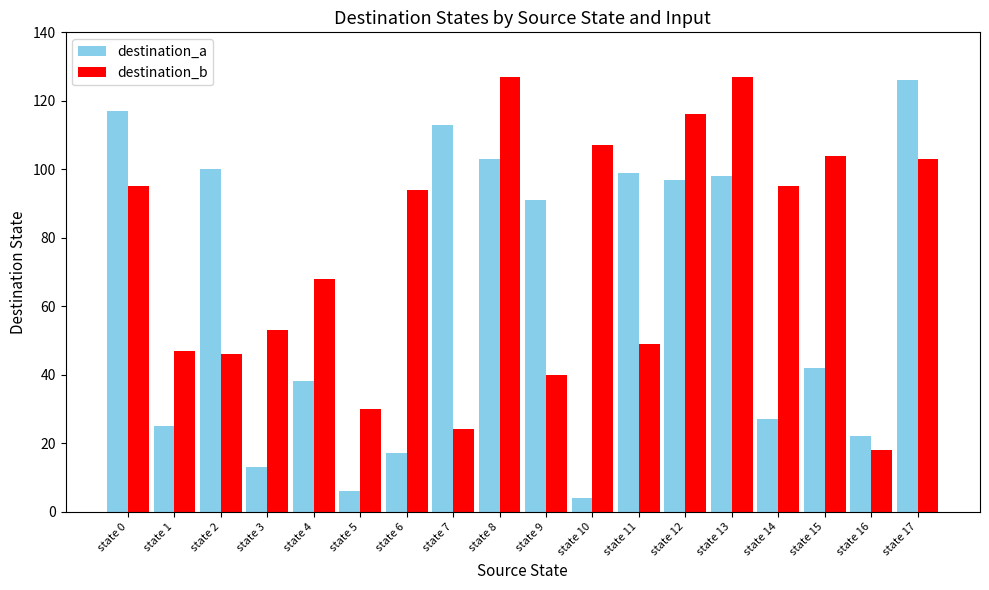

What is the difference between the maximum and minimum values in the destination_b series?

109